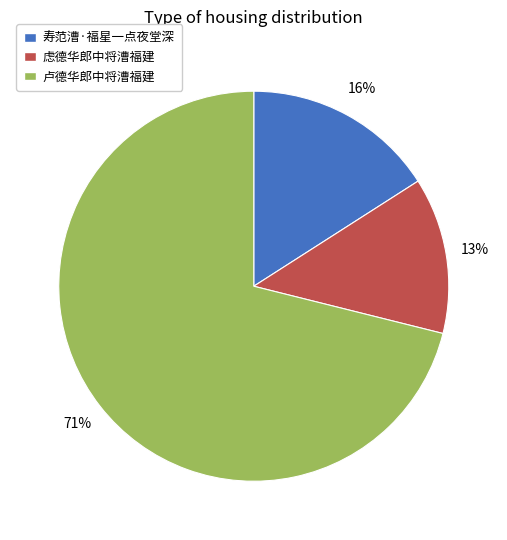

To the nearest percent, what is the difference between the 卢德华郎中将漕福建 and 寿范漕·福星一点夜堂深 slice percentages?

55%